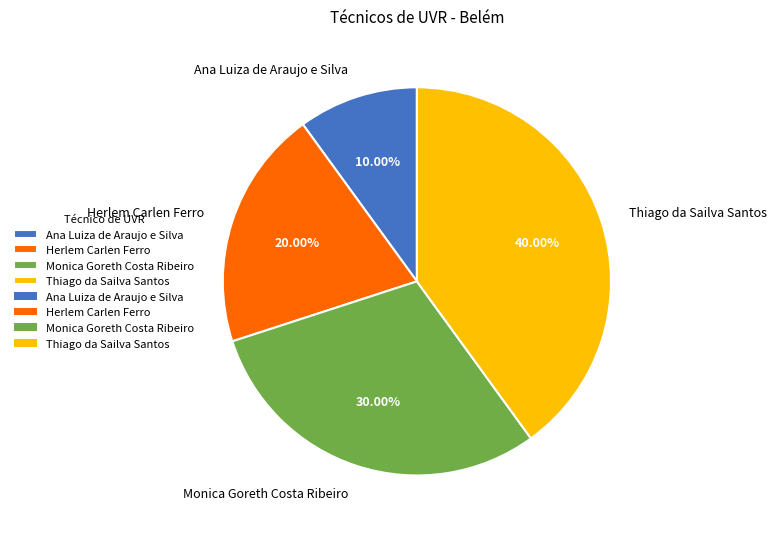

The Herlem Carlen Ferro slice represents 20% of the pie. True or false?

True